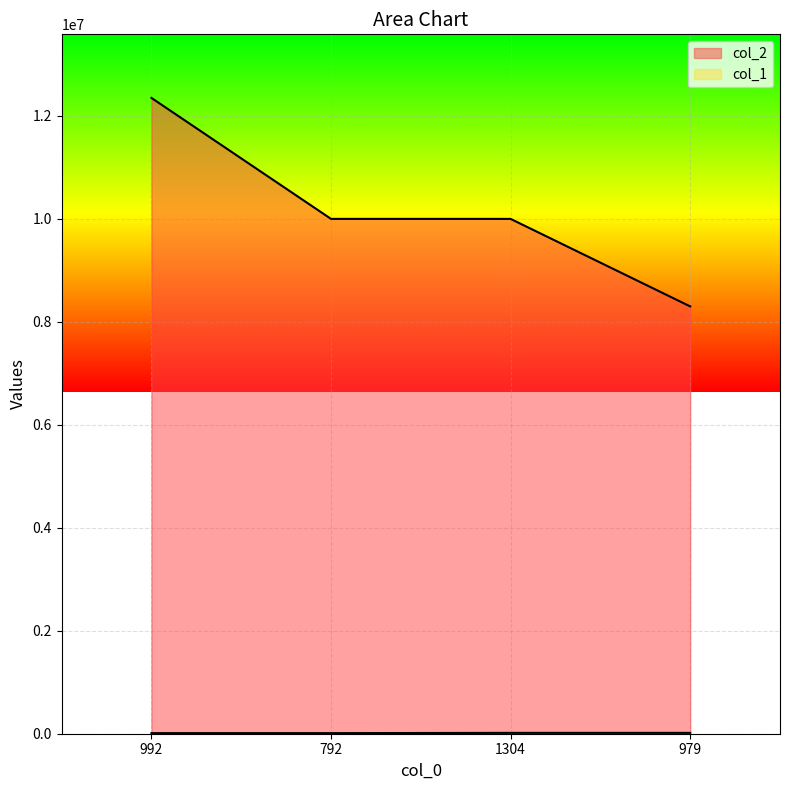

True or false: col_1 and col_2 cross at least once.

False